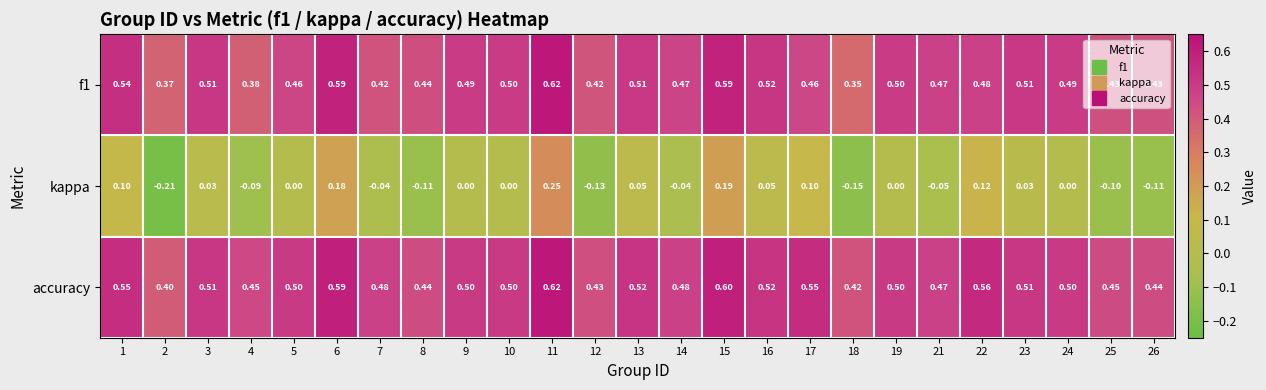

Which label corresponds to the smallest value in the chart?

2